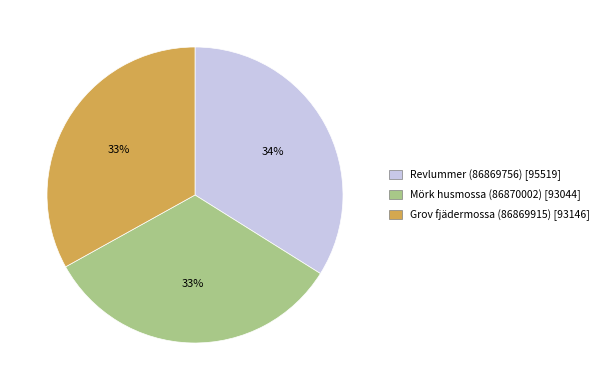

To the nearest percent, what is the combined percentage of Revlummer (86869756) and Grov fjädermossa (86869915)?

67%